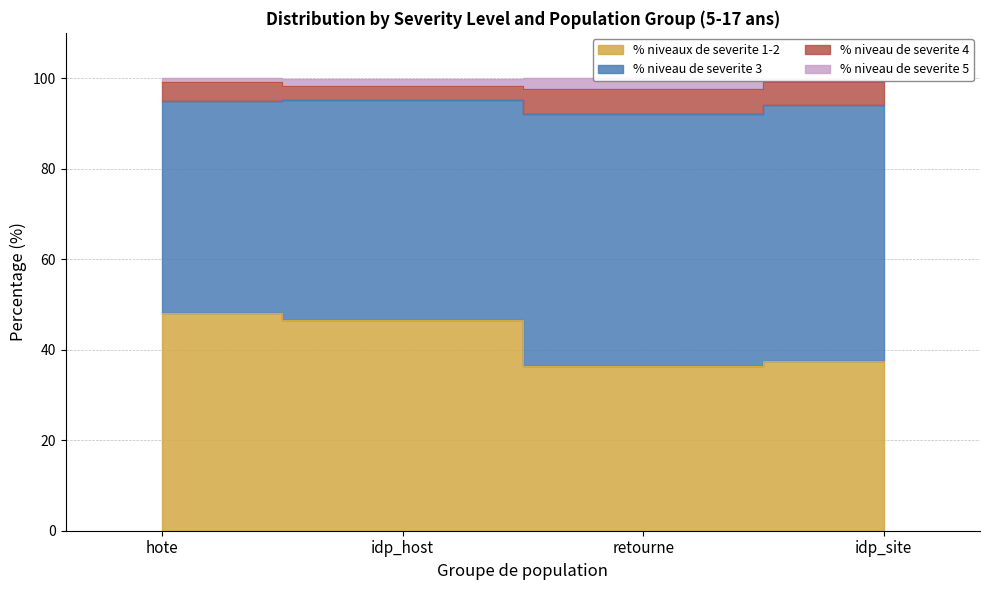

True or false: % niveaux de severite 1-2 and % niveau de severite 5 cross at least once.

False